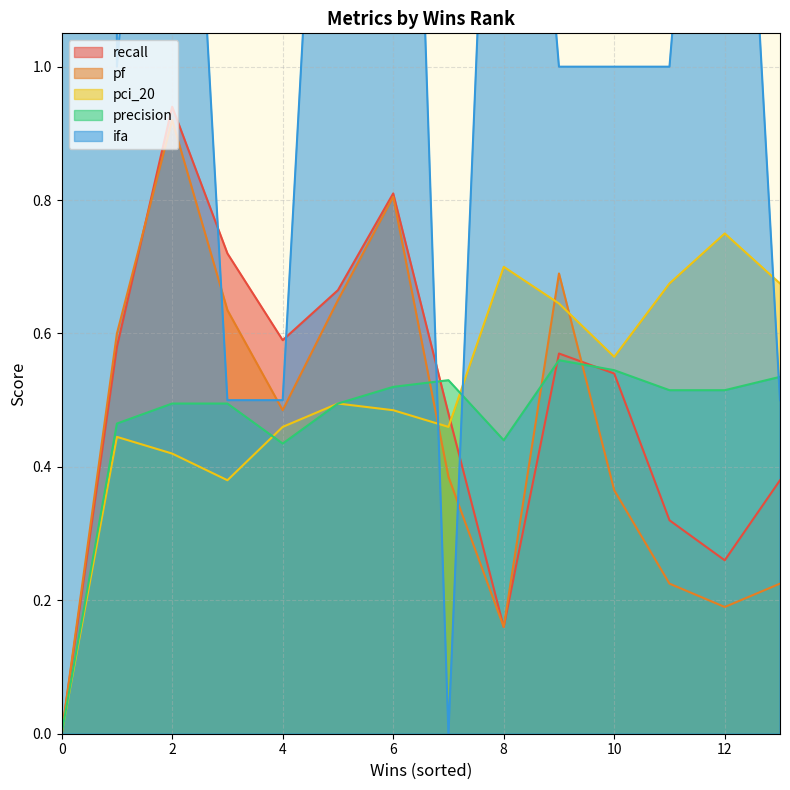

True or false: precision has a value of 0.8 at 4.

False